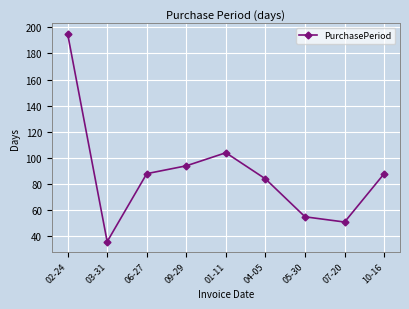

How many interior local valleys (lower than both neighbors) does the data have?

2